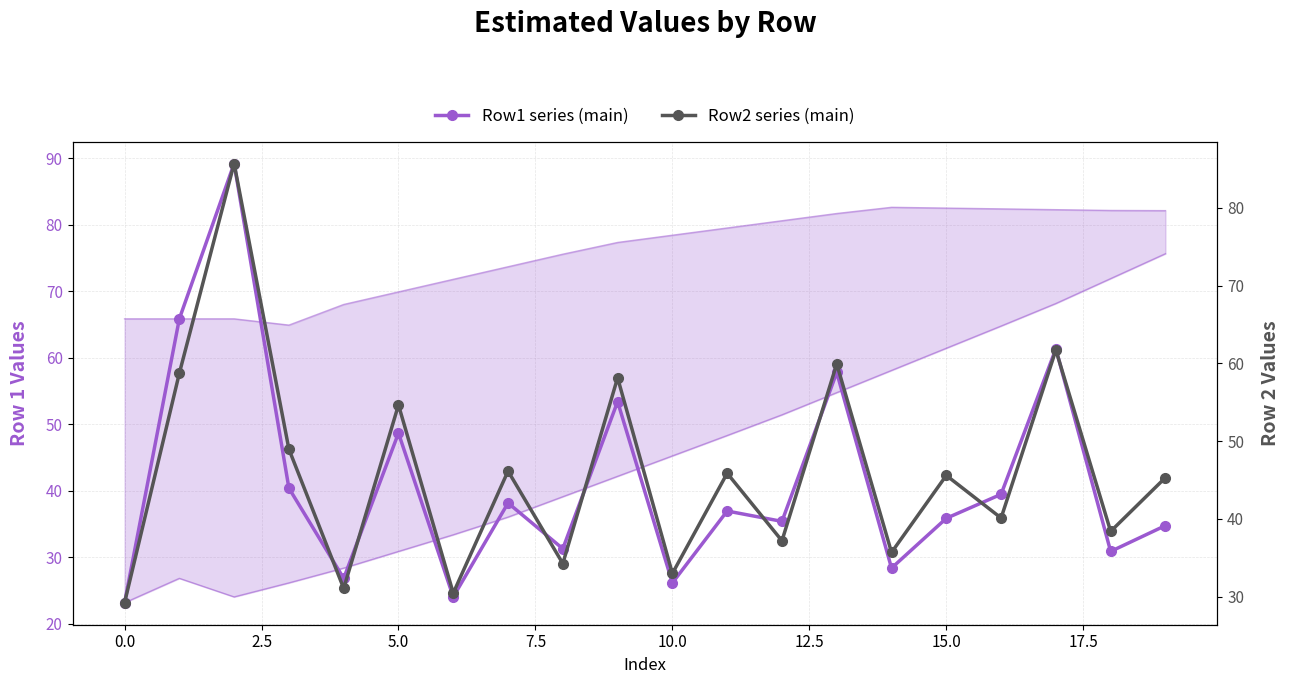

What is the difference between the Row1 series (main) values at 10 and 14?

2.2